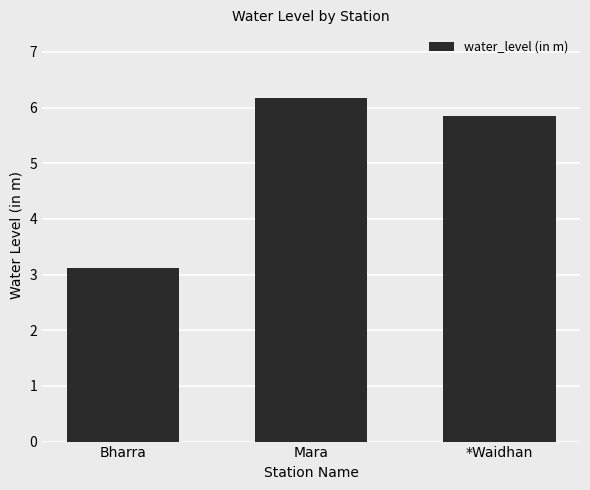

What is the average value?

5.0